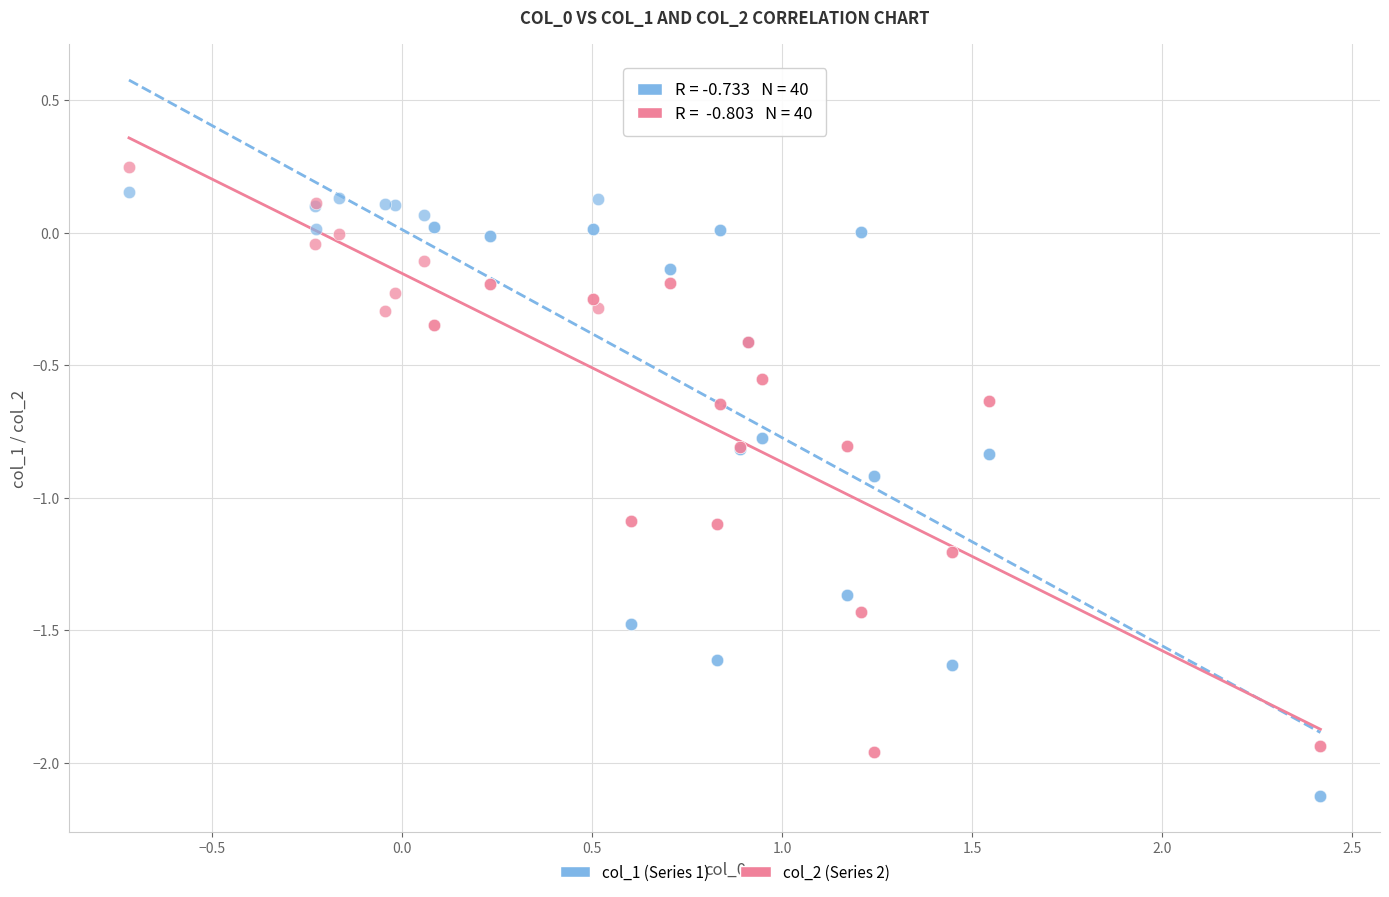

Which series contains the lowest Y value?

col_1 (Series 1)